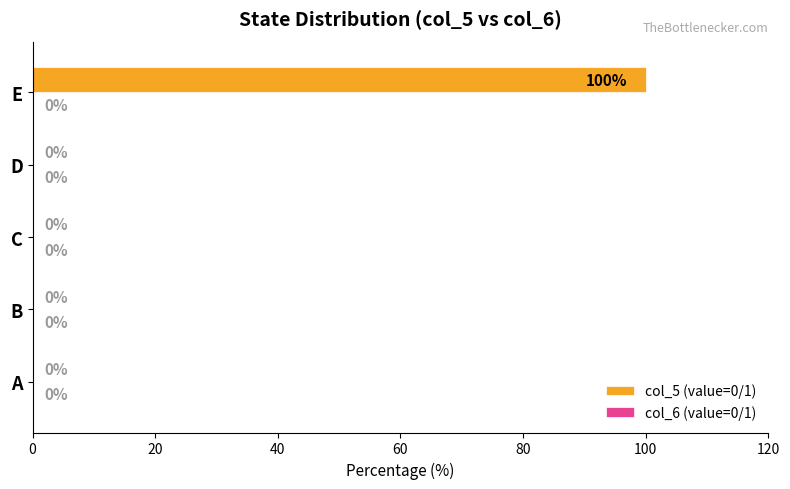

The value at B is 0. True or false?

True